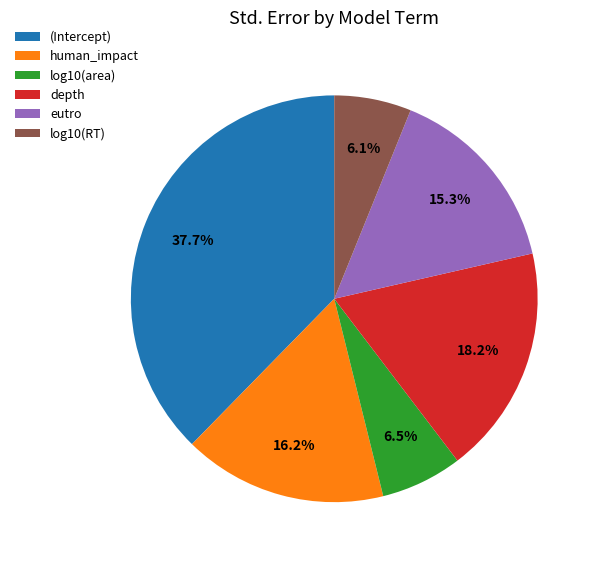

To the nearest percent, what is the combined percentage of log10(RT) and eutro?

21%